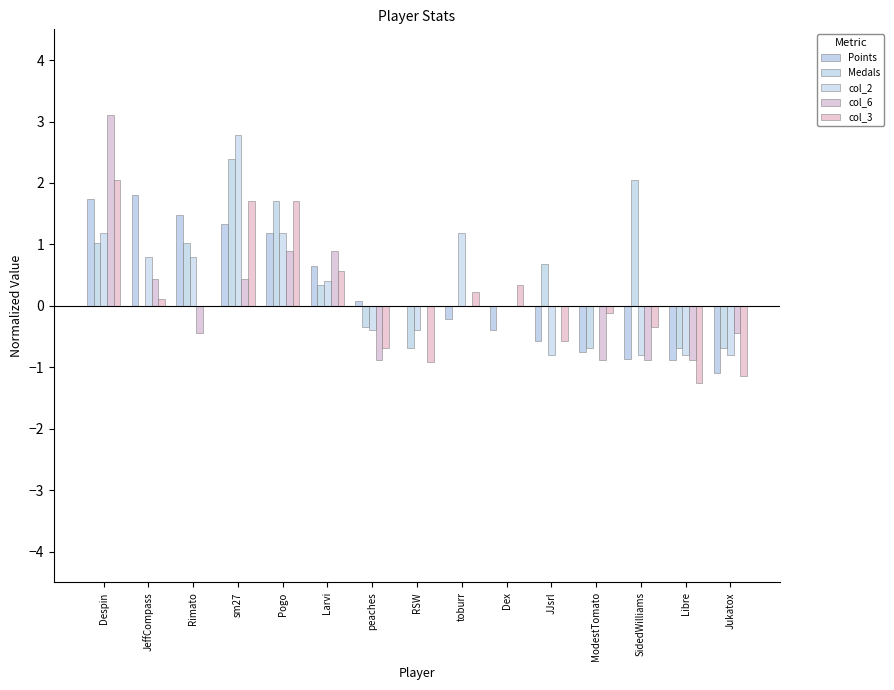

What is the minimum value shown in the chart?

-1.3